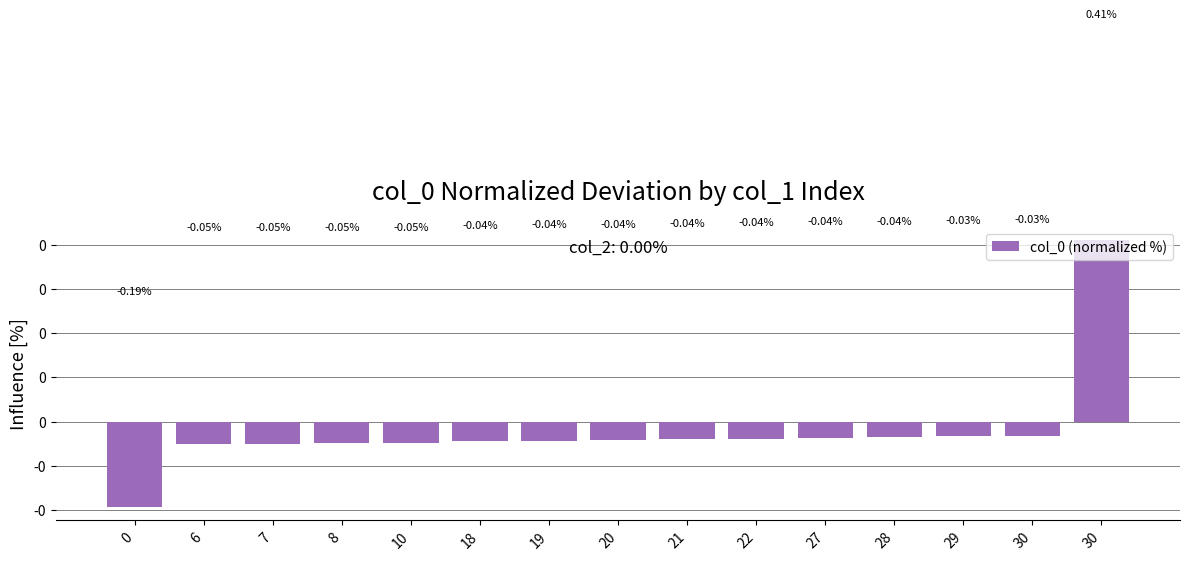

What is the difference between the second highest and minimum values?

0.2